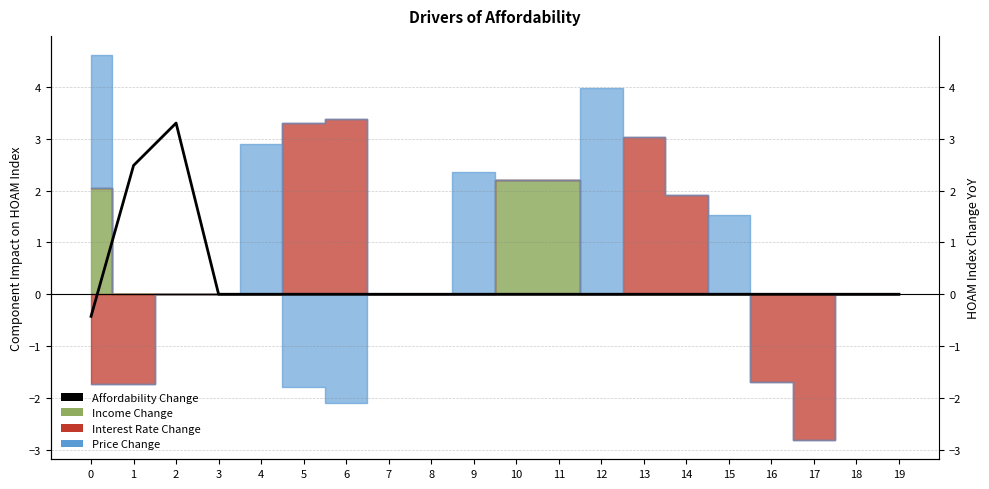

Between 3 and 10, which is larger?

3